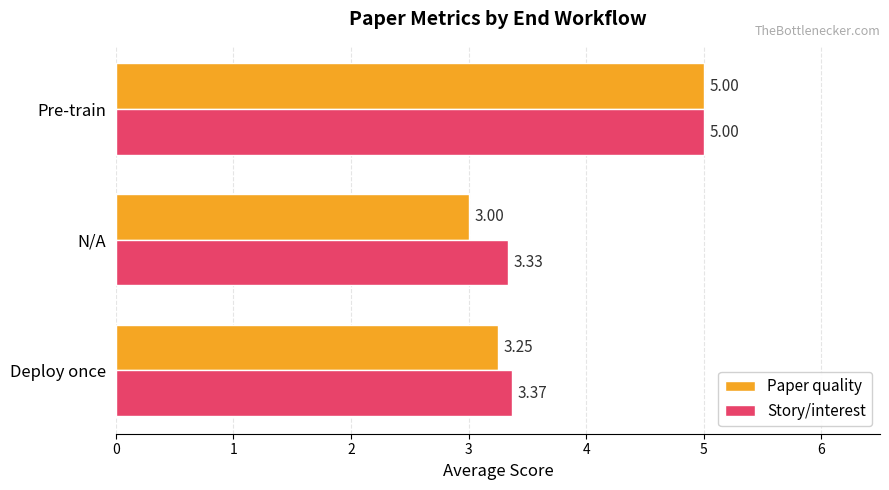

How many data points in Paper quality are above 3?

2